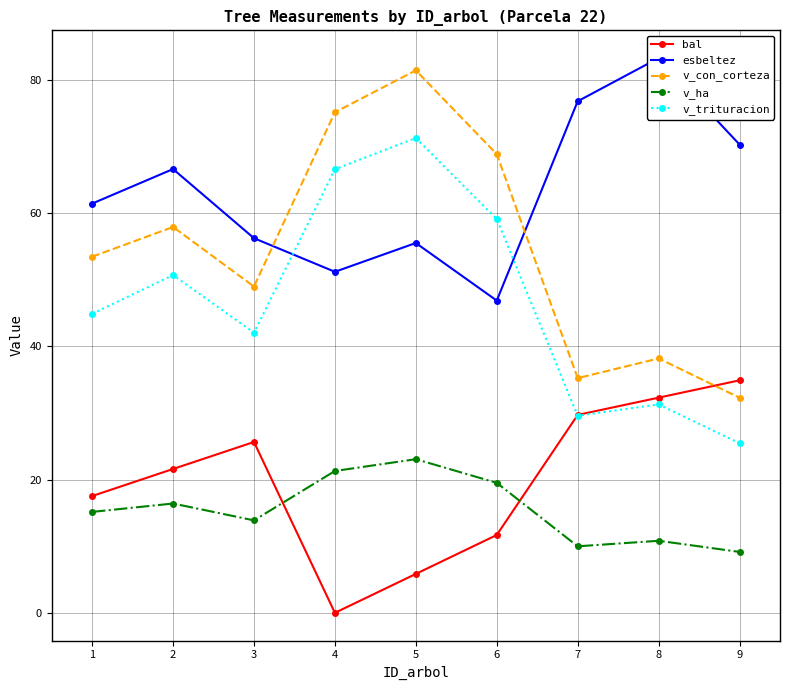

True or false: bal has more than 2 points higher than both neighbors.

False